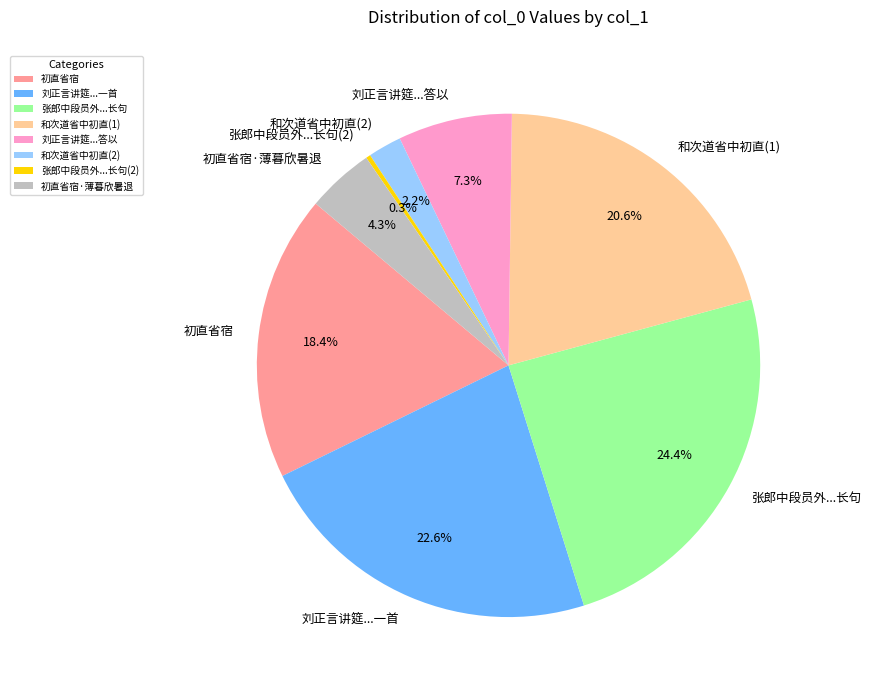

How many slices are in this pie chart?

8